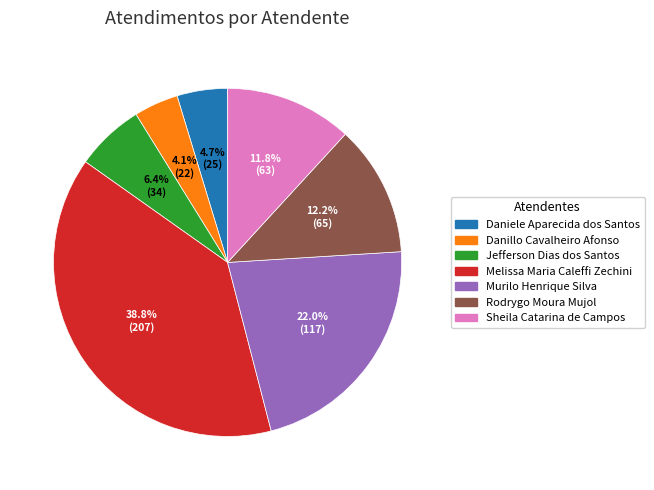

Does Daniele Aparecida dos Santos represent more than half of the total?

No